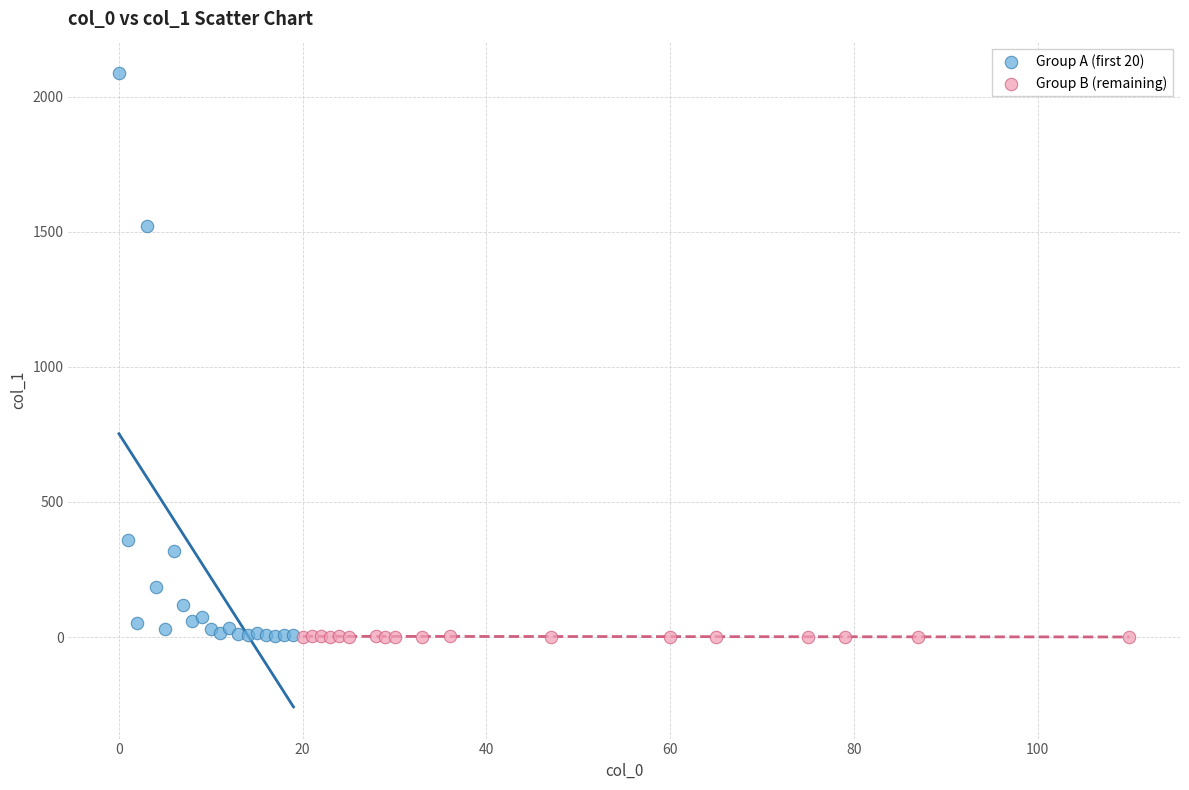

Which series has the widest spread of Y values?

Group A (first 20)